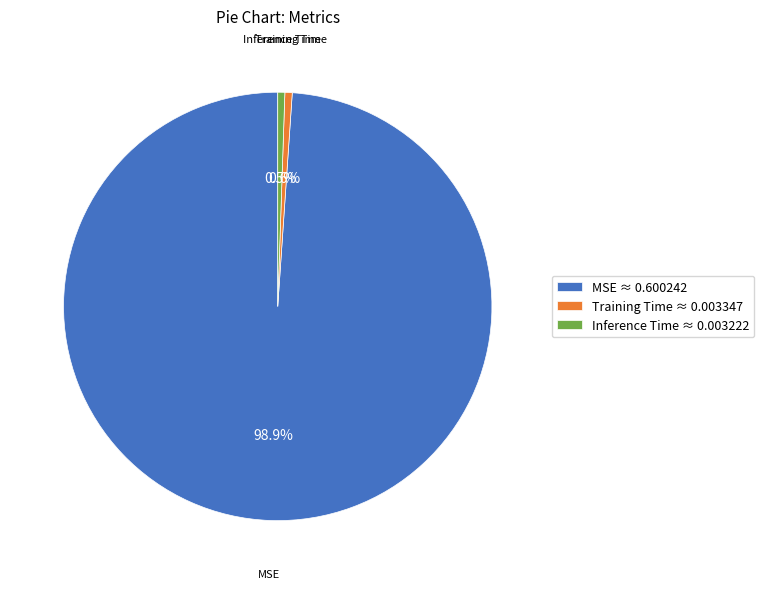

To the nearest percent, what portion does MSE represent?

99%